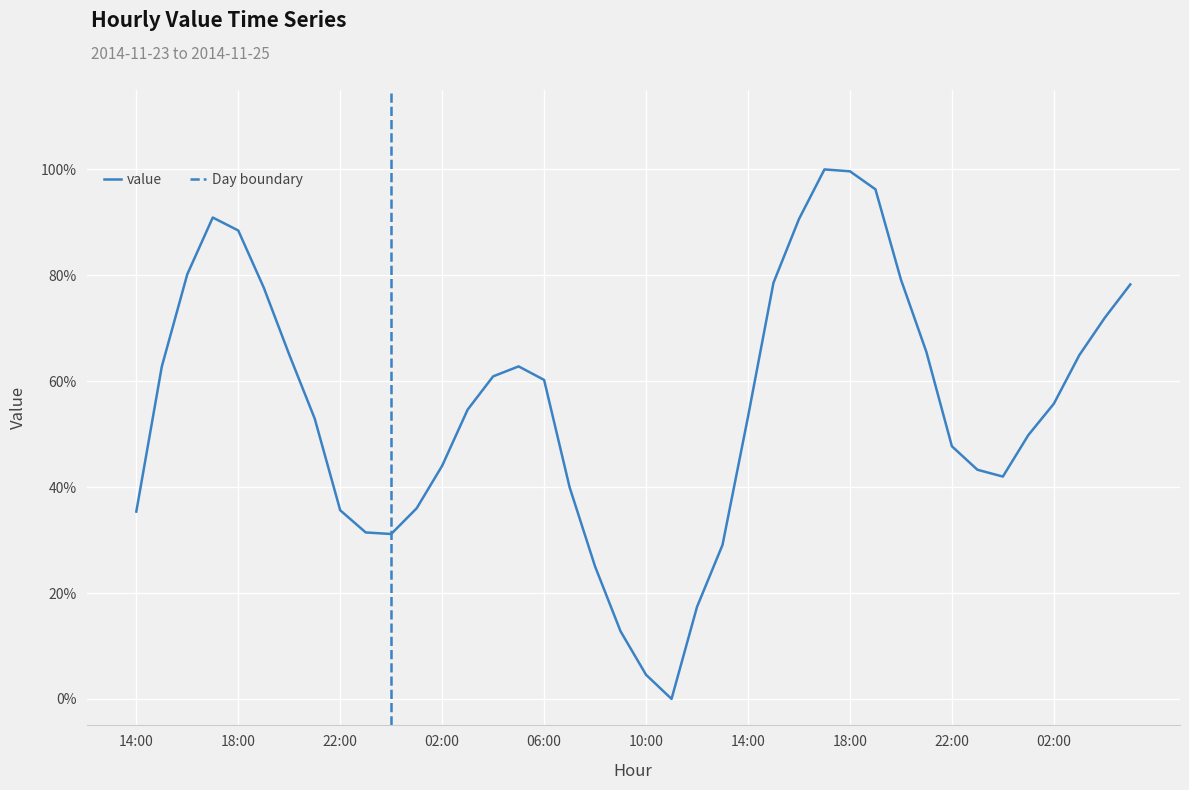

The value at 14:00 is 0.4. True or false?

True